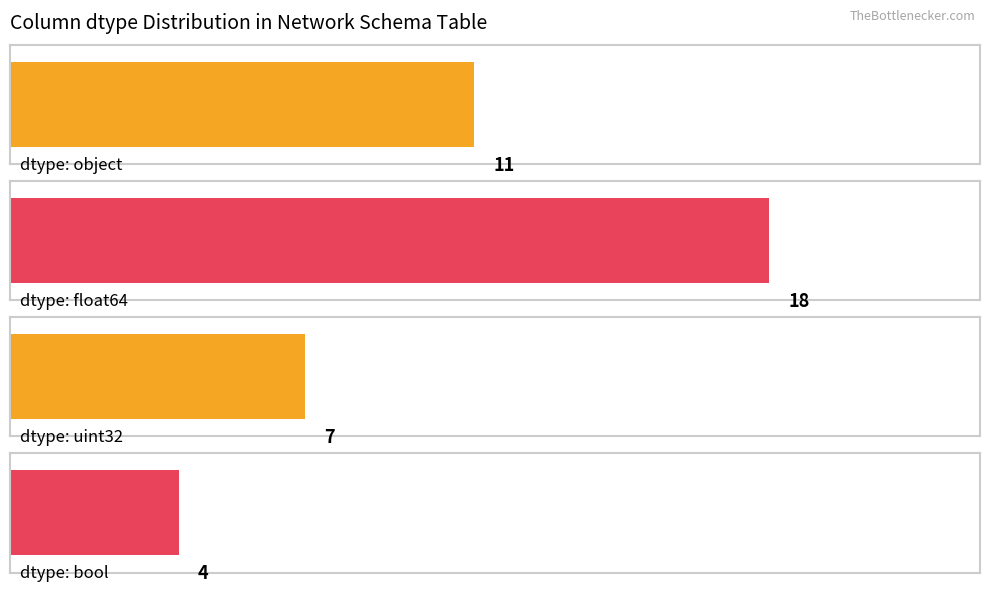

What is the label of the 2nd bar from the left?

float64